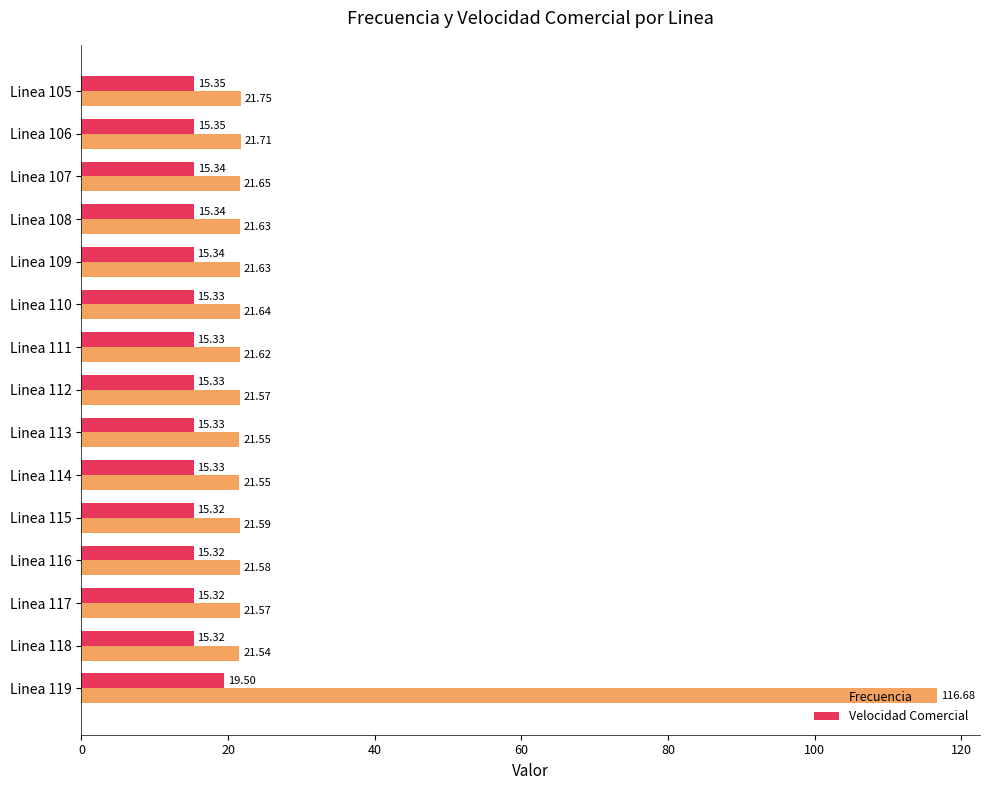

What are all the series names shown in the legend?

Frecuencia, Velocidad Comercial